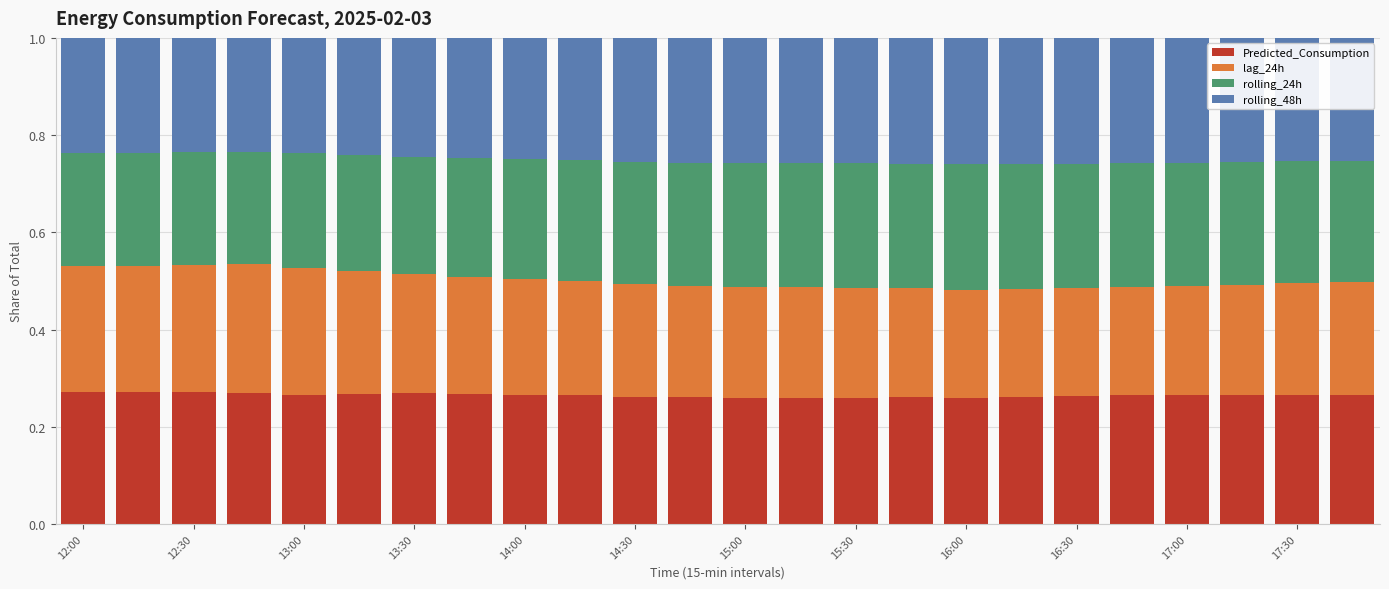

What is the sum of all Predicted_Consumption values?

6.4